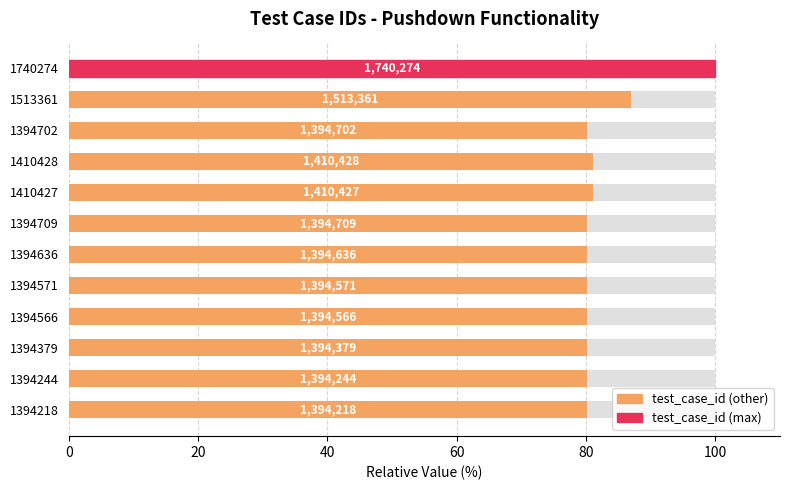

What is the sum of all values?

990.1